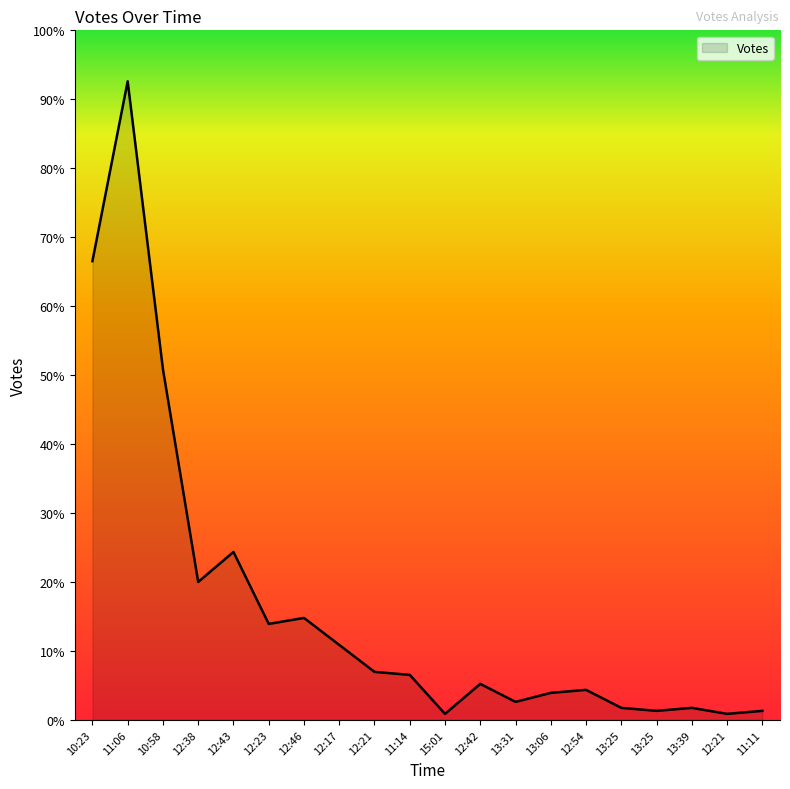

True or false: the data has more than 0 interior local peaks.

True